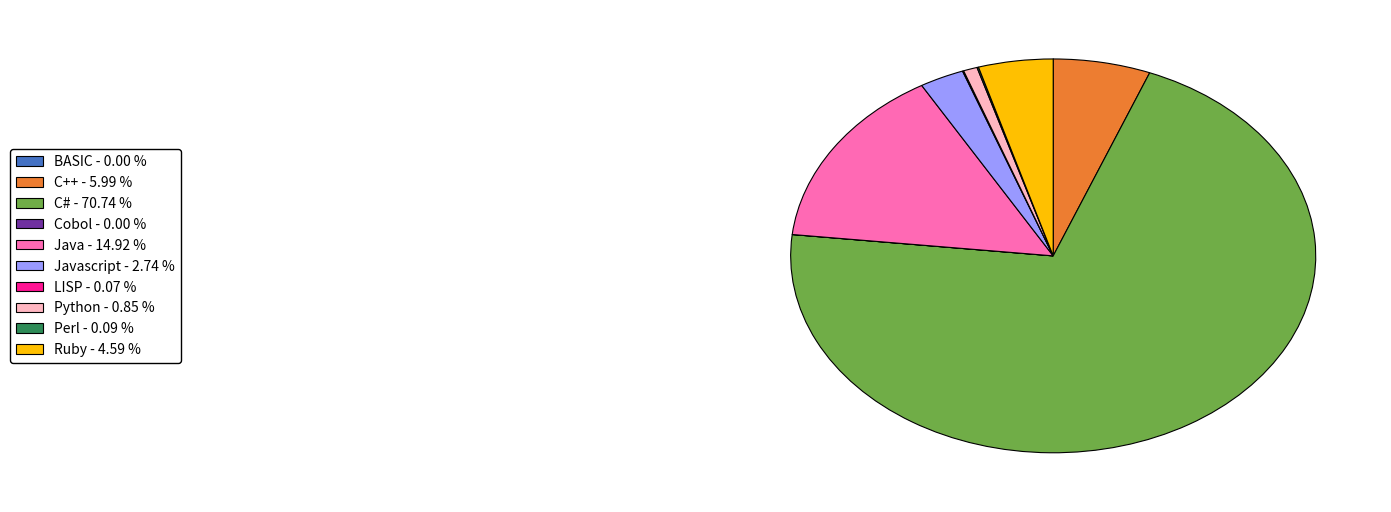

Is there any slice that represents more than half of the pie?

Yes